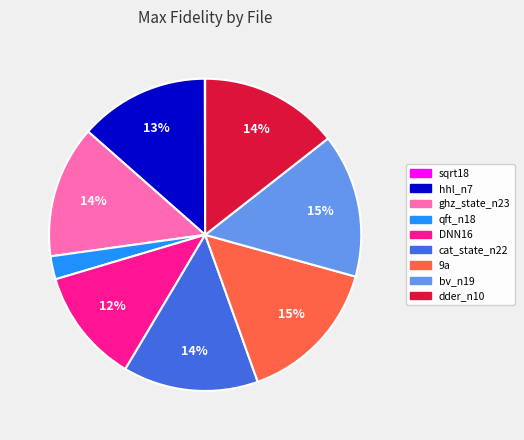

Does any single category account for the majority?

No